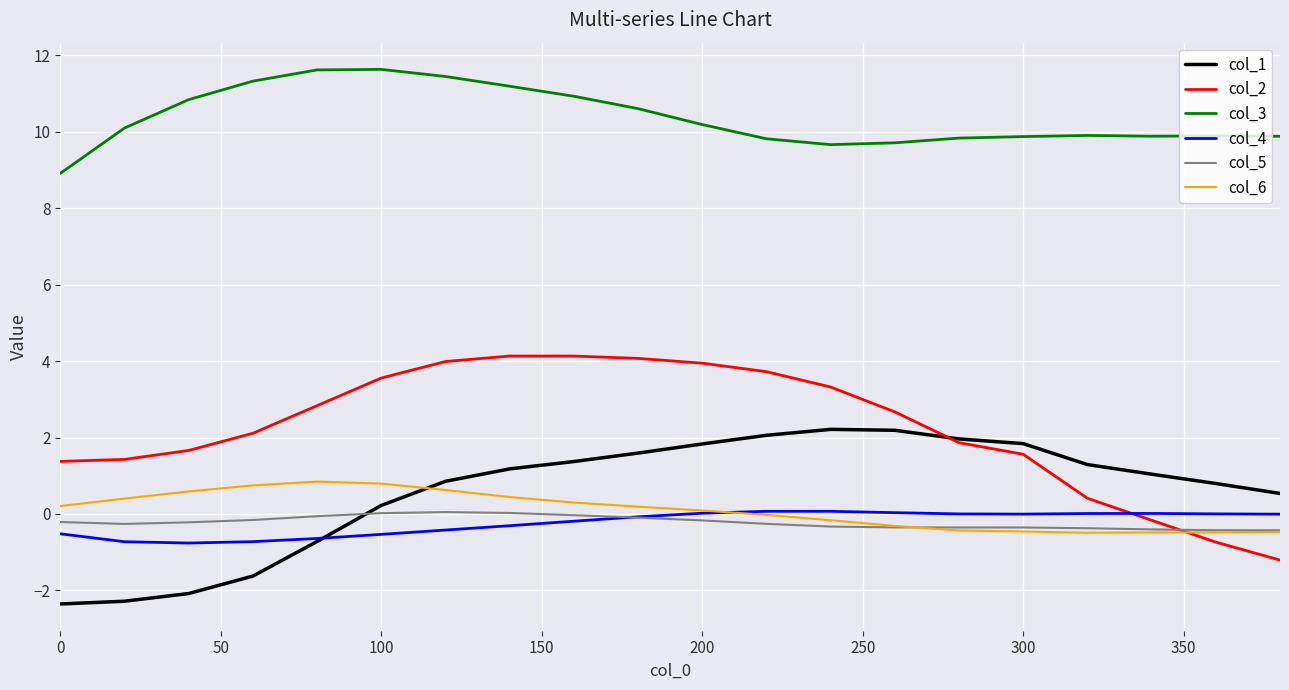

Which series has the largest range (max minus min)?

col_2